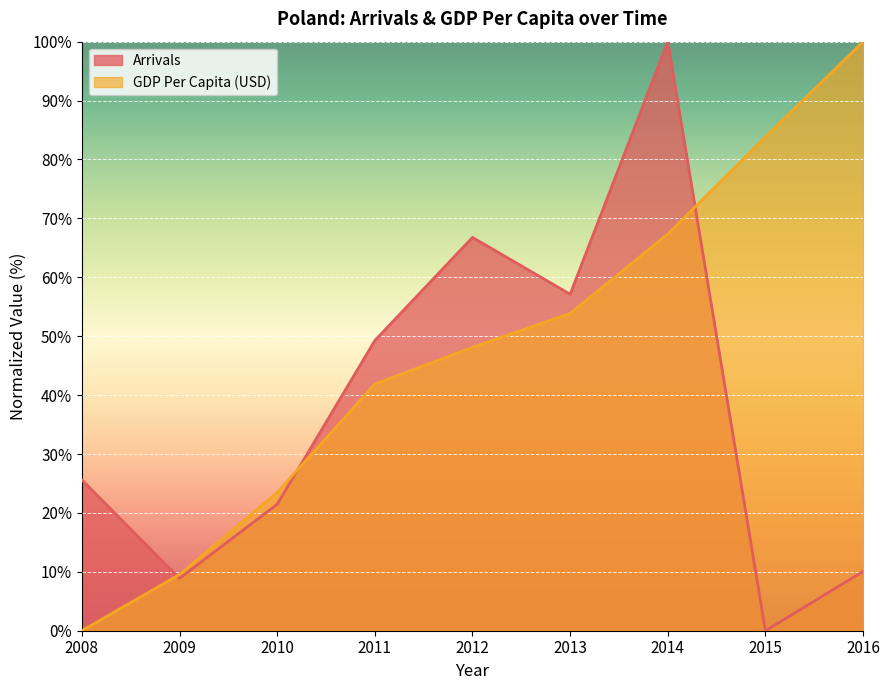

What is the difference between the GDP Per Capita (USD) values at 2014 and 2009?

57.8